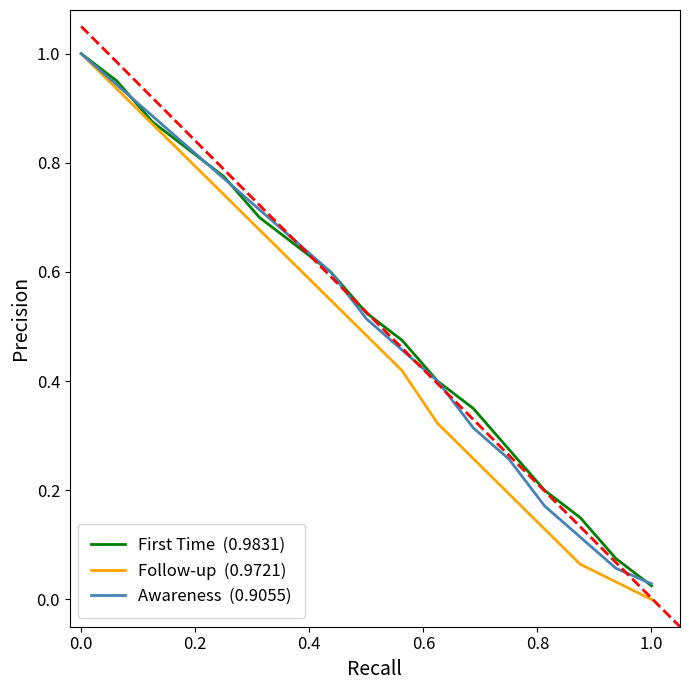

What is the maximum value shown in the chart?

1.0